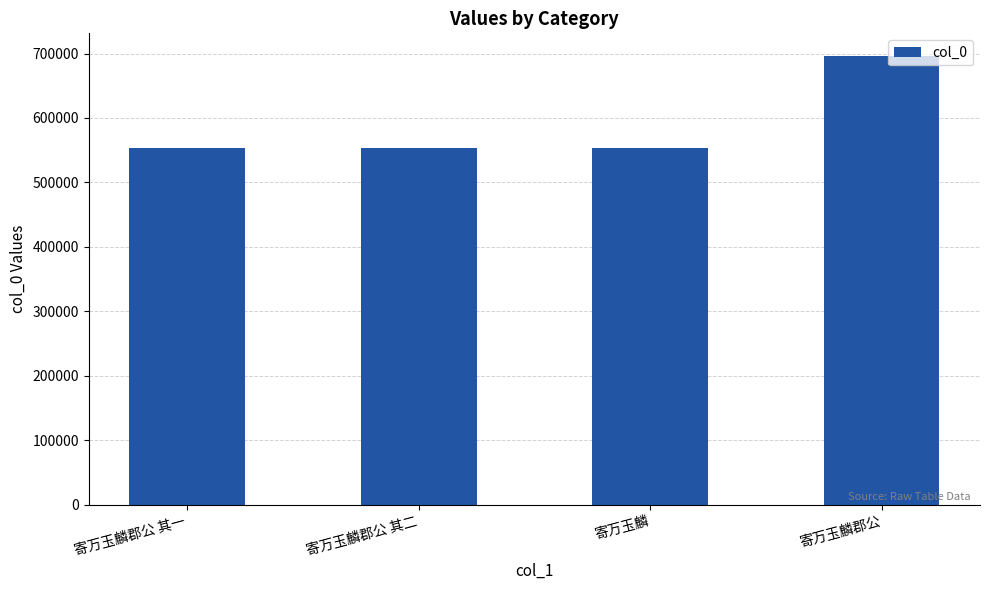

What is the maximum value shown in the chart?

696472